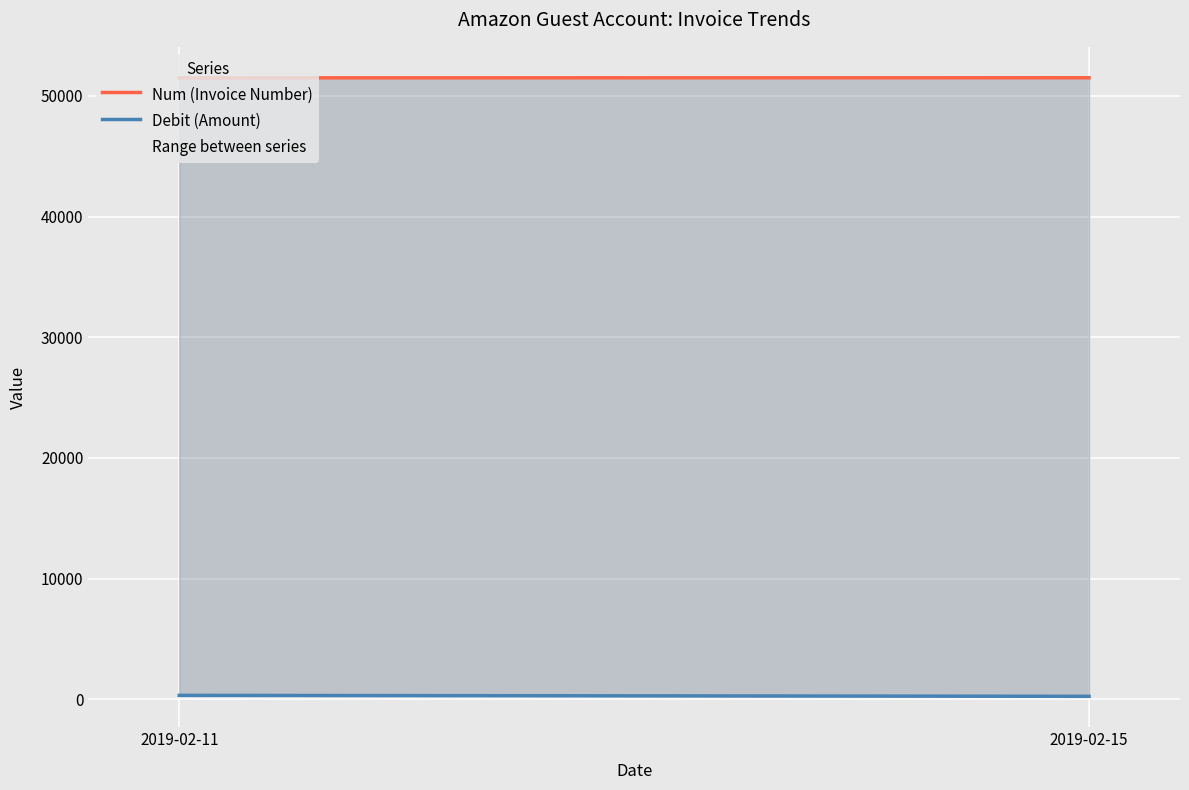

Reading right to left, extract all data points from this chart.

Num (Invoice Number): 51493	51485
Debit (Amount): 259	338